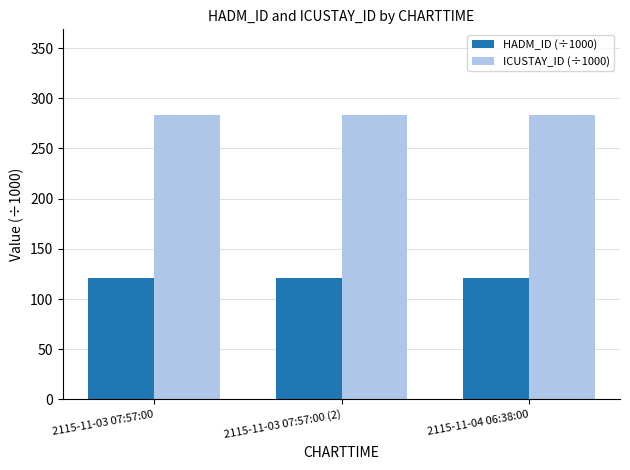

The value of ICUSTAY_ID (÷1000) at 2115-11-03 07:57:00 is 283.6. True or false?

True